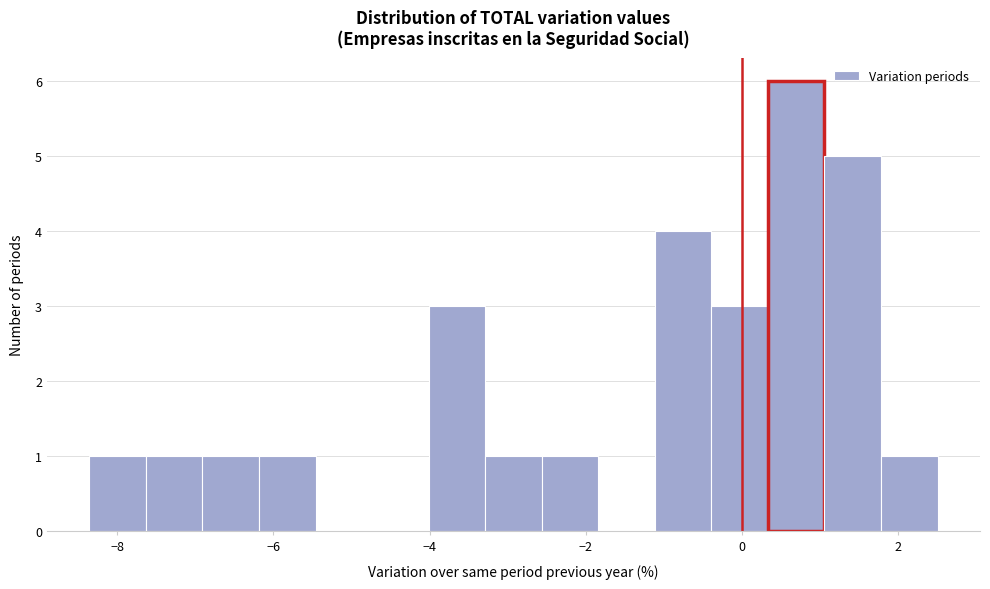

Around what value on the x-axis is the tallest bar? Give the approximate position of its centre, as read against the axis.

0.6